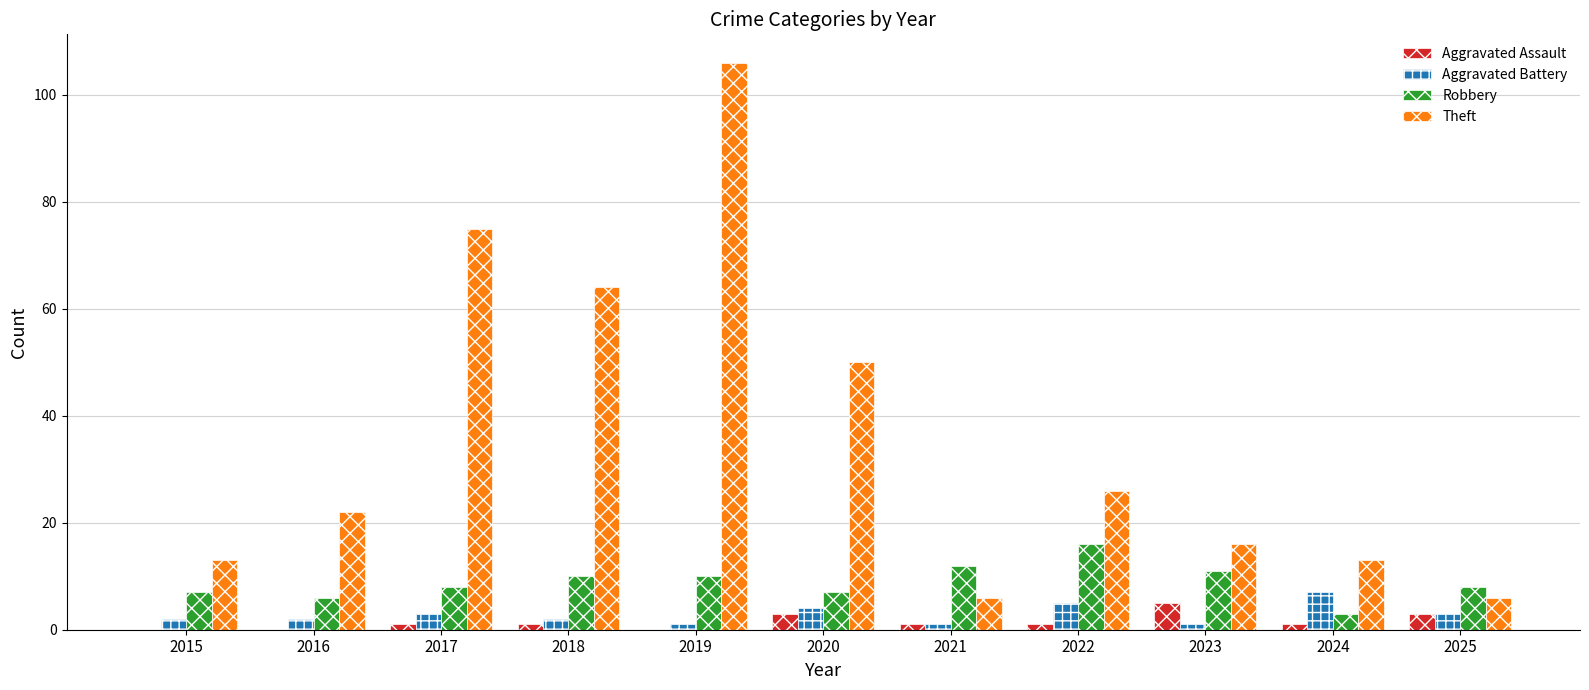

At which category does the chart reach its peak across all series?

2019